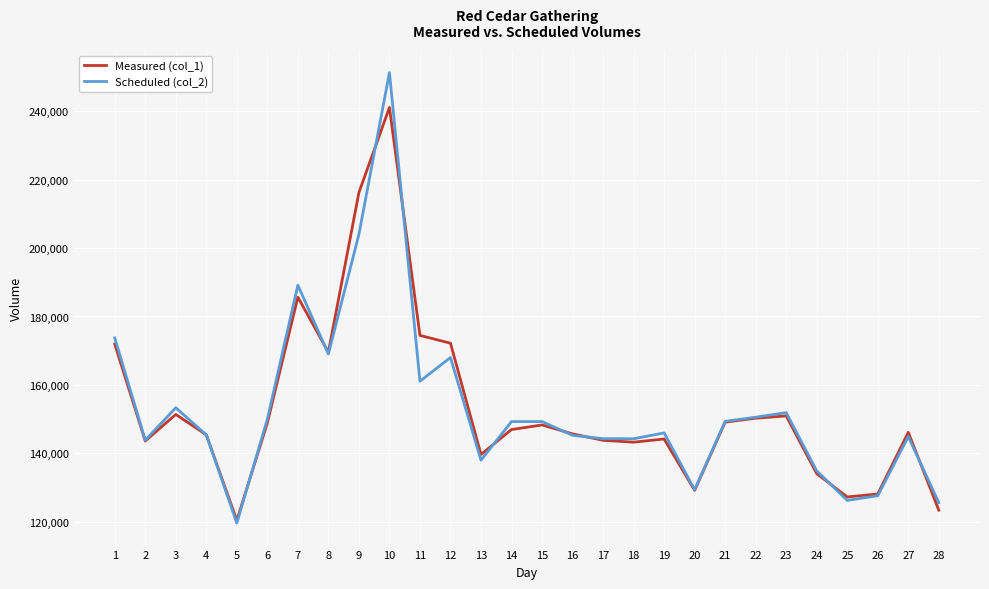

At which category is the sum across all series the highest?

10